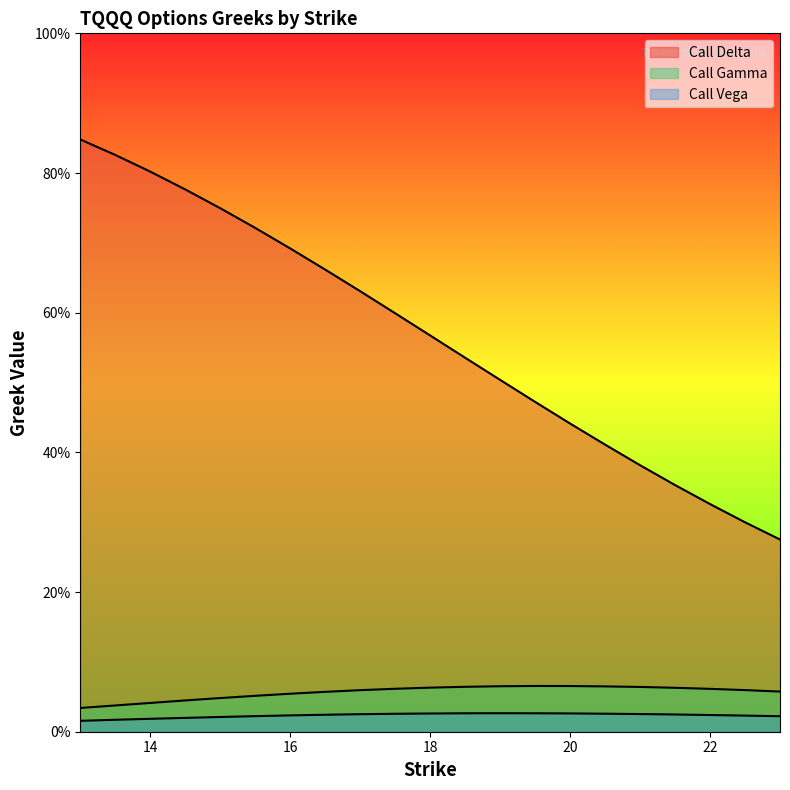

Count the number of data series in this chart.

3